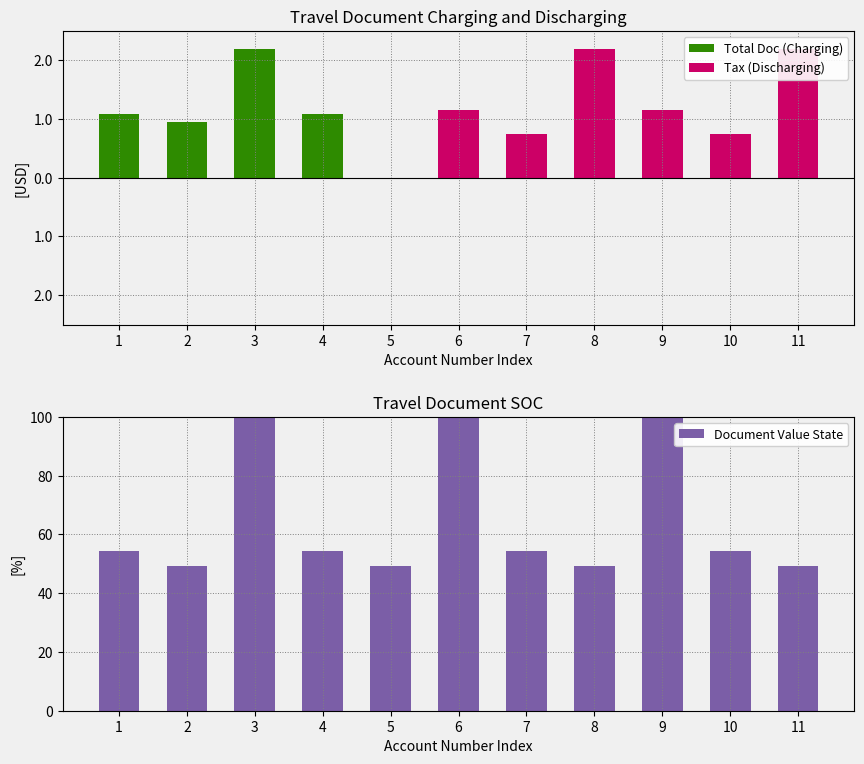

What is the sum of the Total Doc (Charging) values at 9 and 3?

2.2